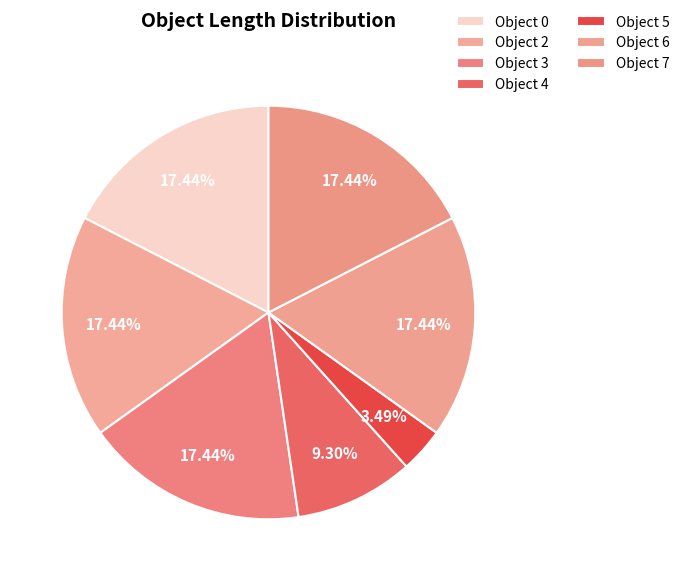

How many slices are in this pie chart?

7